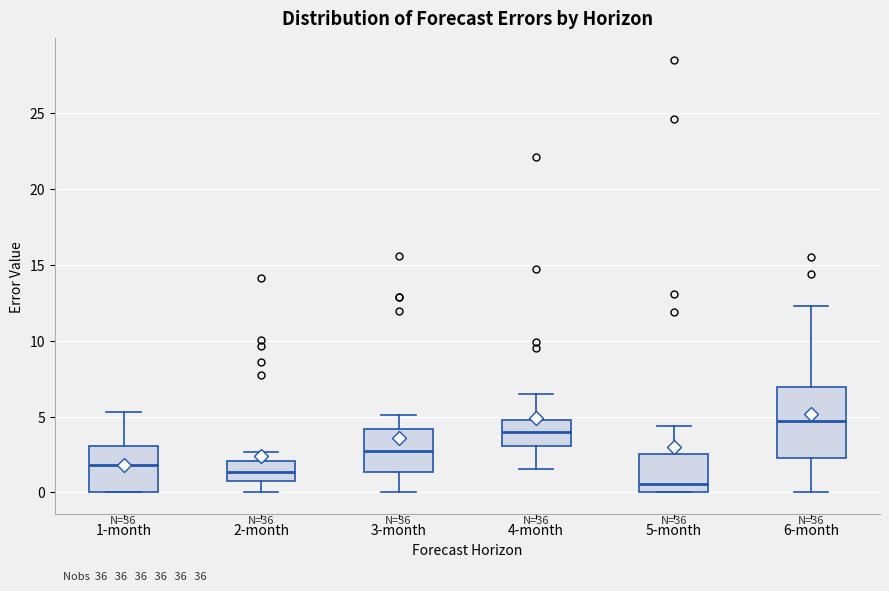

Which box's median line is the lowest?

5-month